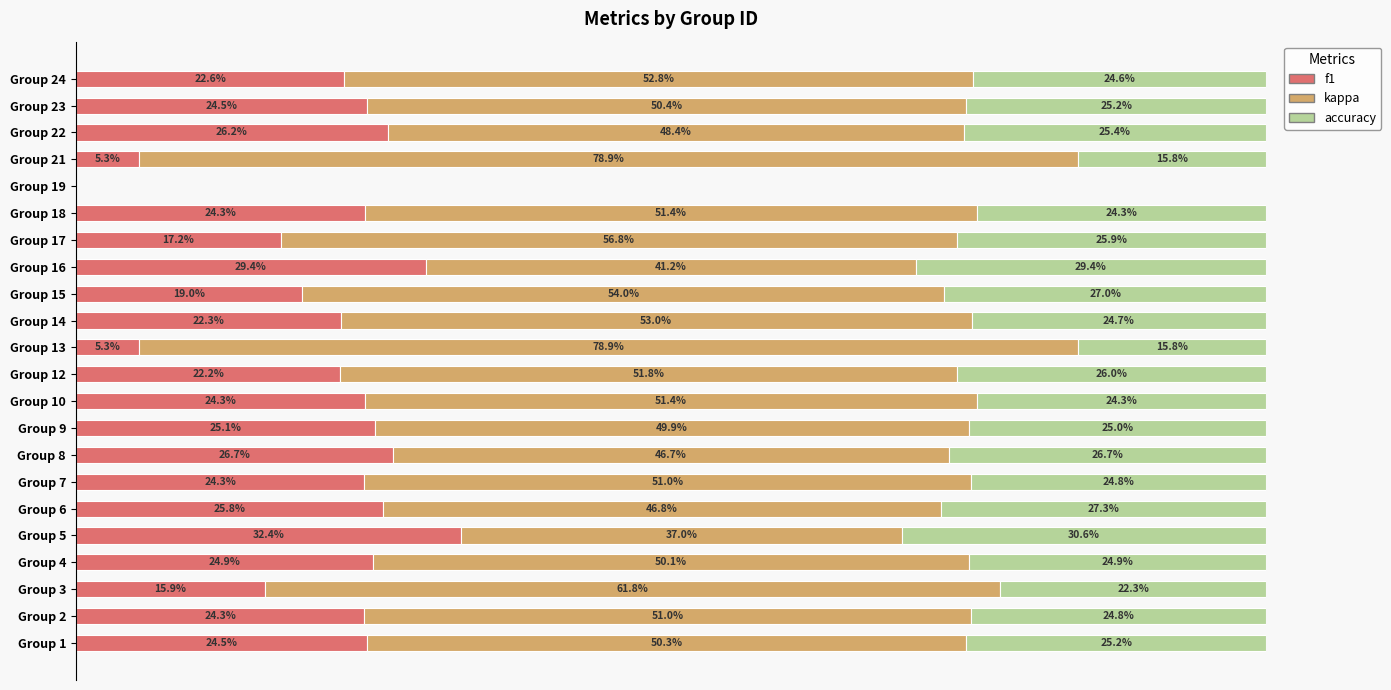

At which label does f1 reach its peak?

Group 5